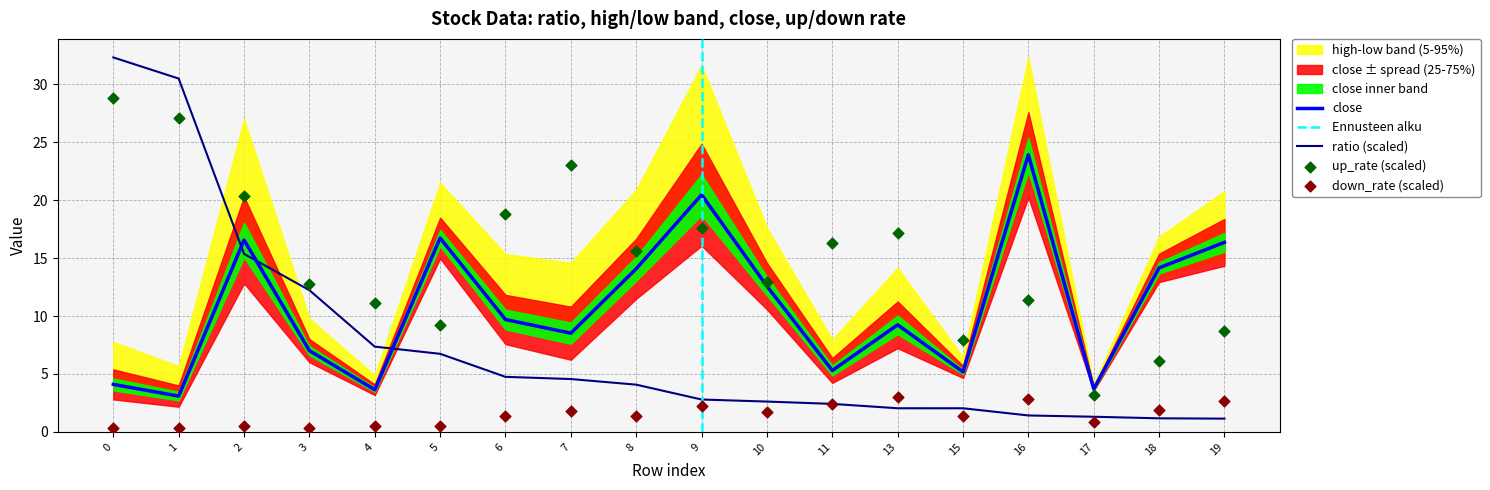

Which series has the widest spread of Y values?

ratio